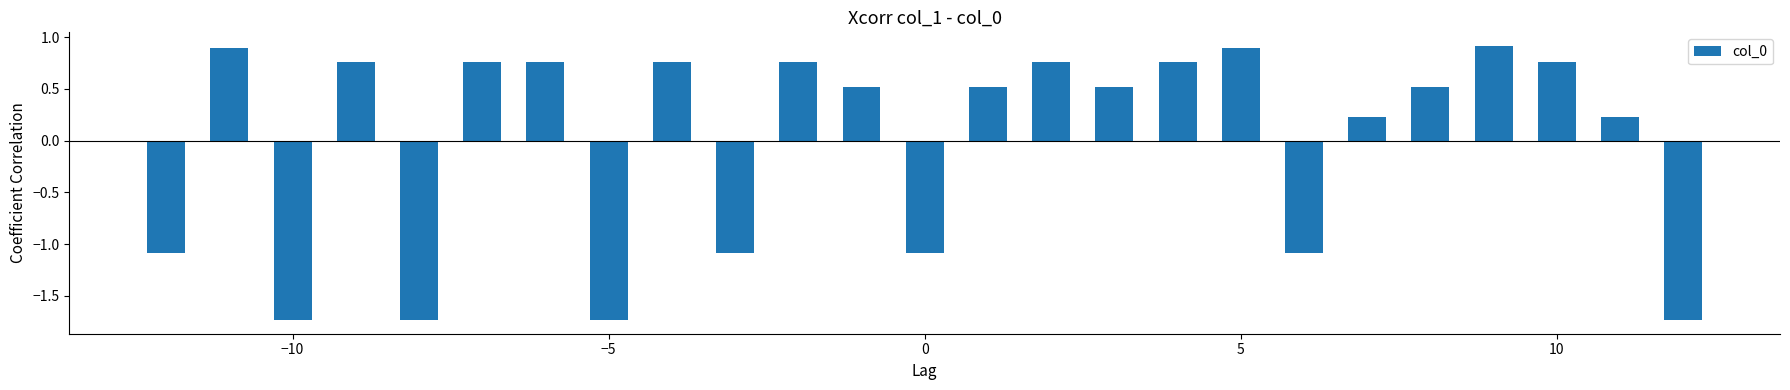

What is the greatest value displayed?

0.9